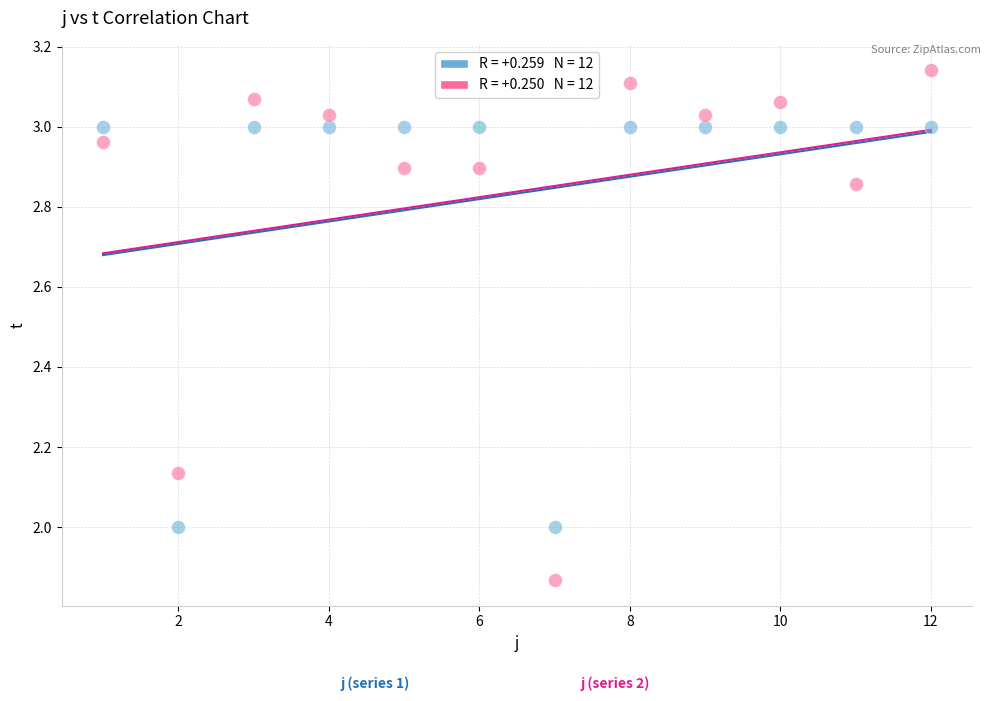

Across all data points, what is the range of Y values (max minus min)?

1.3